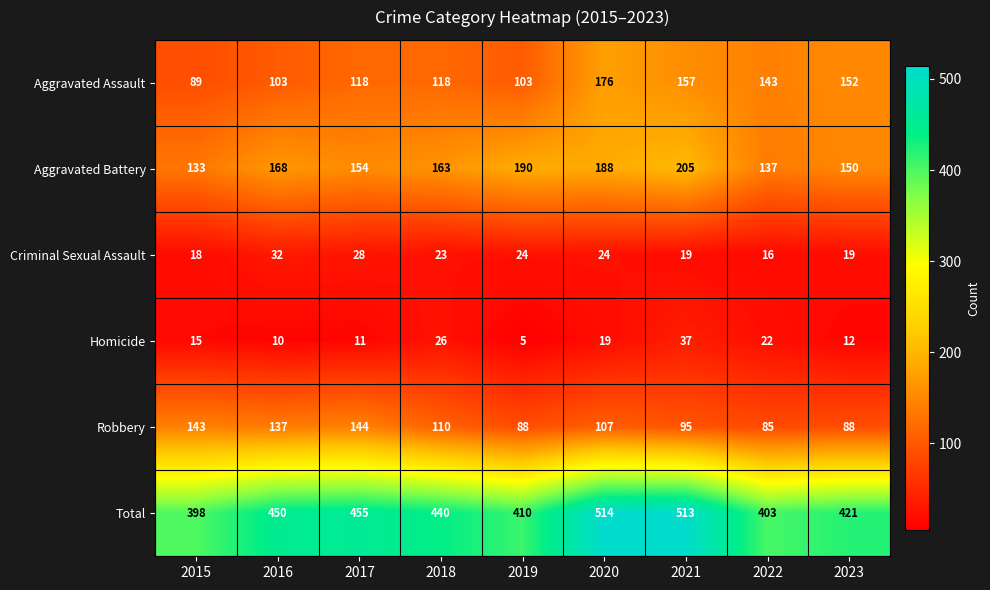

At which label is Homicide closest to 21?

2022